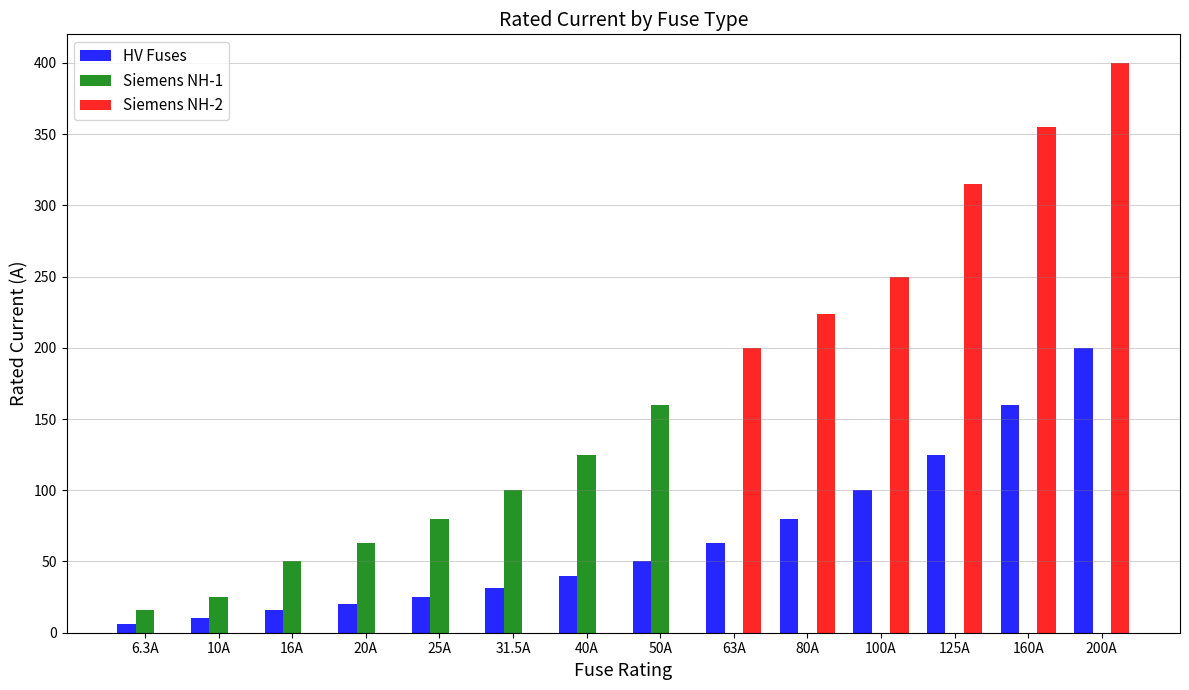

Between 40A and 125A, which series saw the biggest shift?

Siemens NH-2